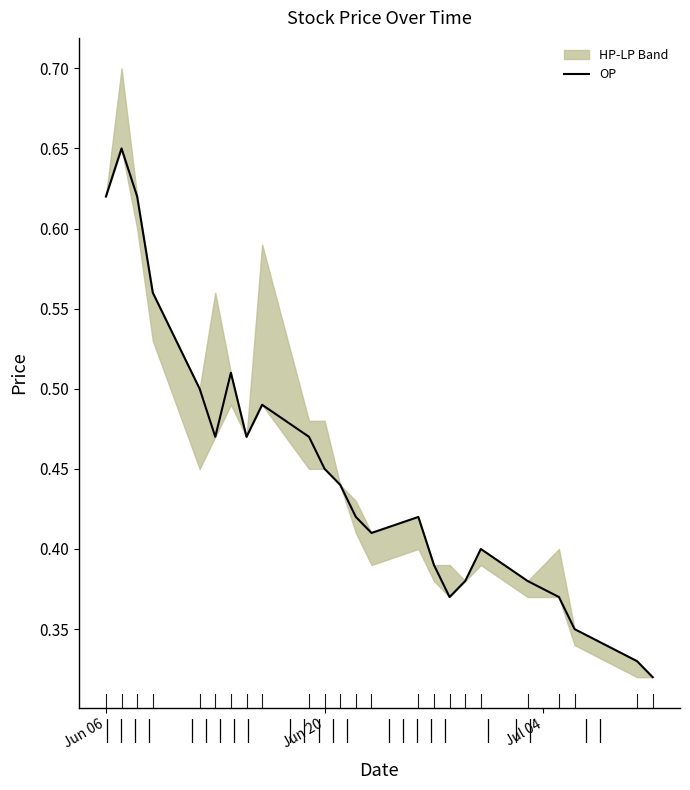

What is the average value?

0.4